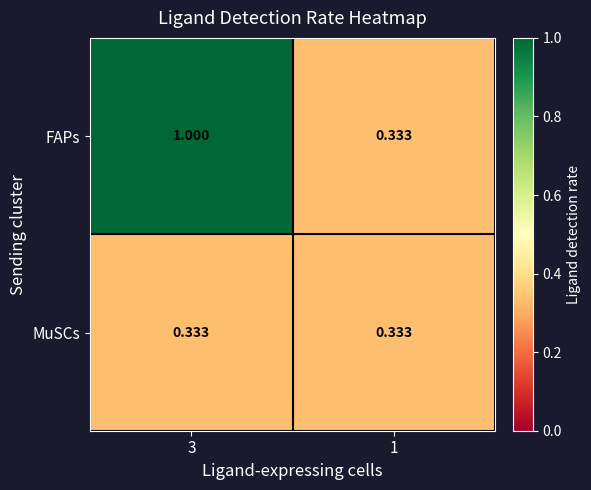

Rank the series by their maximum value, from lowest to highest.

MuSCs, FAPs